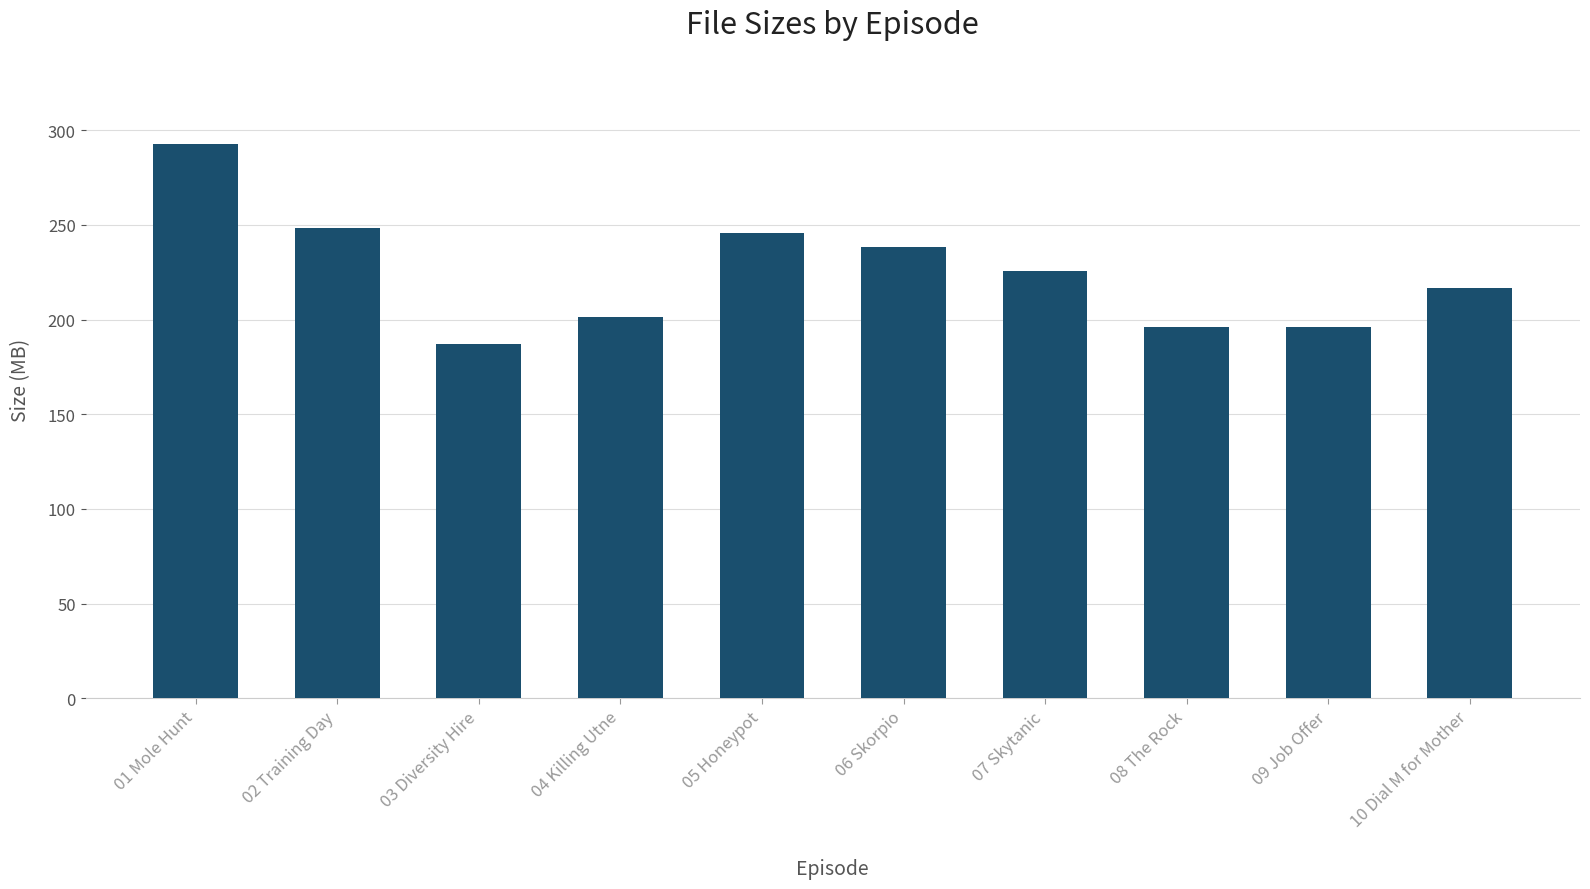

What is the greatest value displayed?

292.8